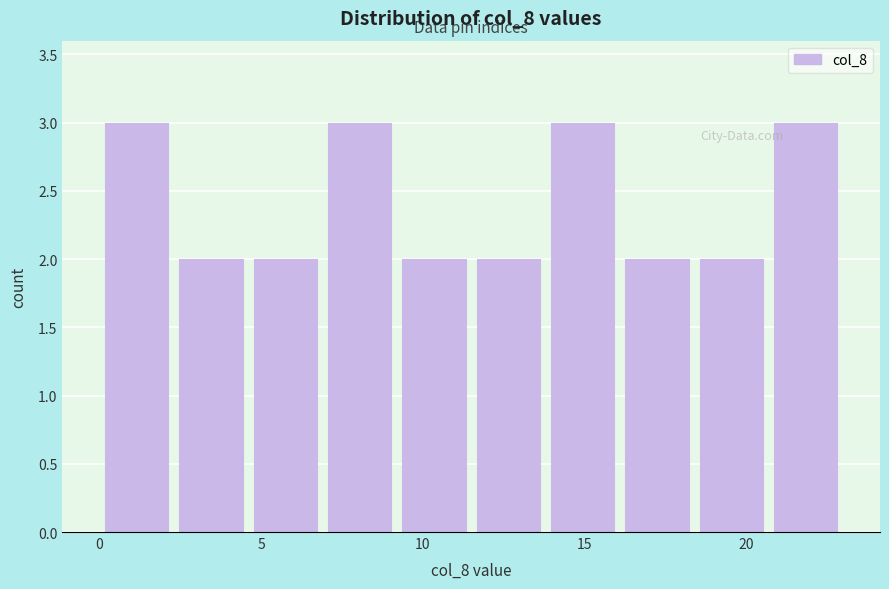

Reading left to right, transcribe this chart: for each bar, give the range it covers on the x-axis and its height. Neither the bar edges nor the heights are printed on the chart, so give them approximately, as read against the axes.

0.0 to 2.3: 3
2.3 to 4.6: 2
4.6 to 6.9: 2
6.9 to 9.2: 3
9.2 to 11.5: 2
11.5 to 13.8: 2
13.8 to 16.1: 3
16.1 to 18.4: 2
18.4 to 20.7: 2
20.7 to 23.0: 3